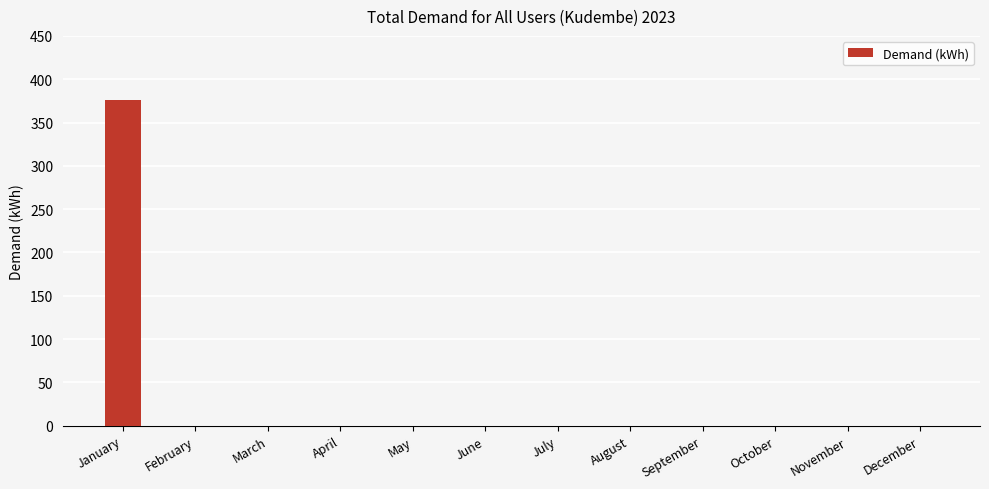

What is the change in value from January to May?

-375.8